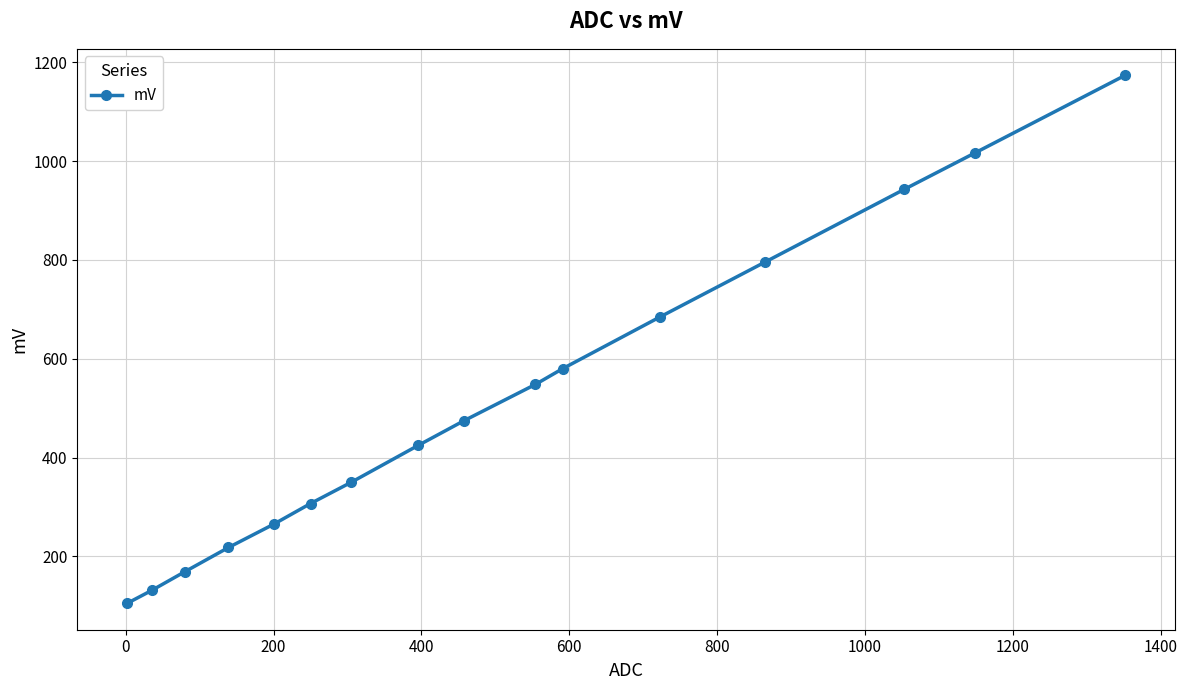

Reading left to right, extract all data points from this chart.

105	131	169	218	265	307	350	425	475	548	580	685	796	943	1017	1174